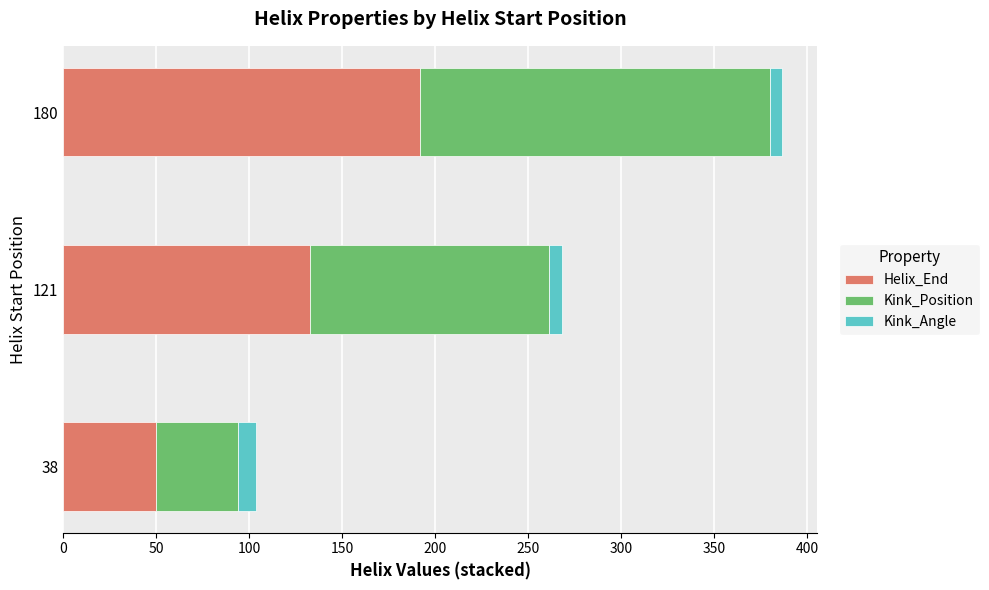

The value of Helix_End at 180 is 281.4. True or false?

False